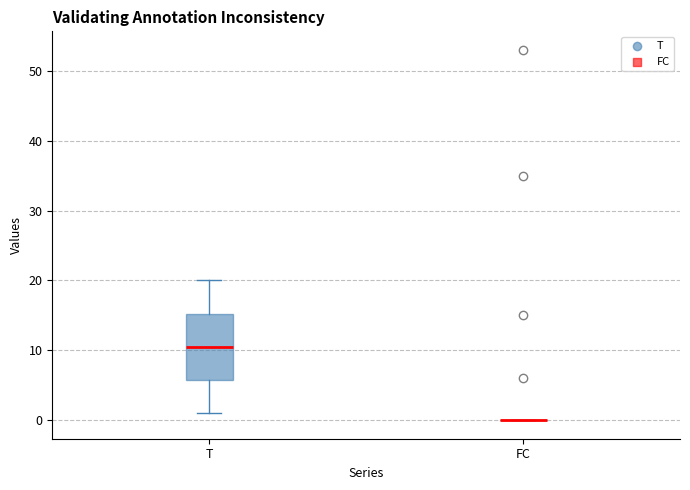

Reading left to right, transcribe this box plot: for each box, give where its median line is, the range the box spans, and where its two whiskers end, as read against the y-axis. The values are not printed on the chart, so give them approximately, as read against the axis.

T: median 11, box 6 to 15, whiskers 1 to 20
FC: box collapsed to a line at 0, whiskers 0 to 0